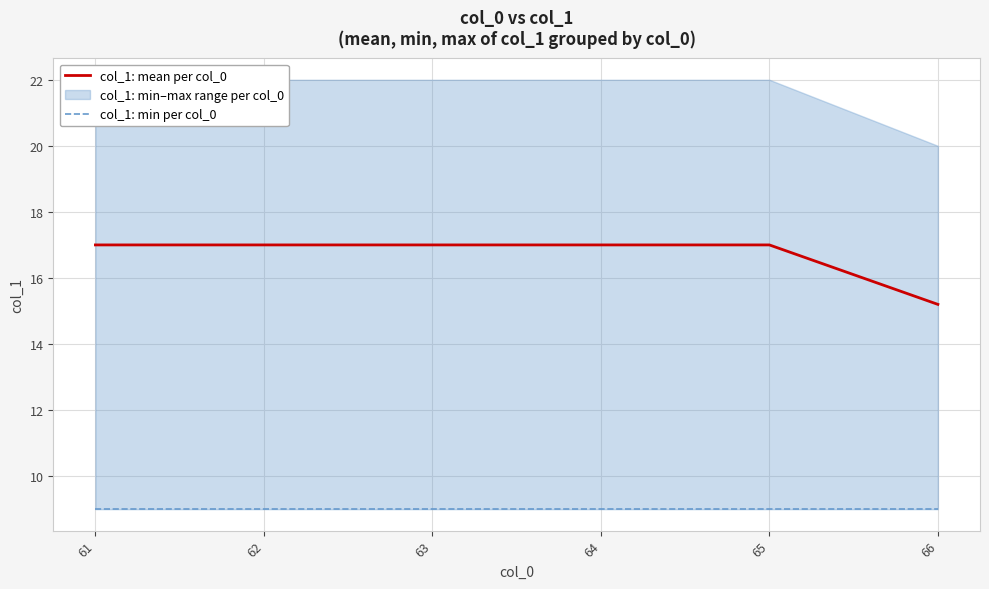

Rank the categories by col_1: min per col_0 value from lowest to highest.

61, 62, 63, 64, 65, 66